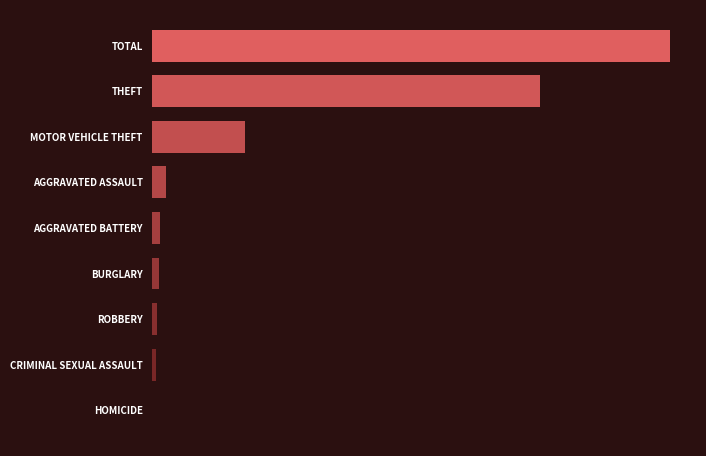

Rank the categories by value from highest to lowest.

TOTAL, THEFT, MOTOR VEHICLE THEFT, AGGRAVATED ASSAULT, AGGRAVATED BATTERY, BURGLARY, ROBBERY, CRIMINAL SEXUAL ASSAULT, HOMICIDE